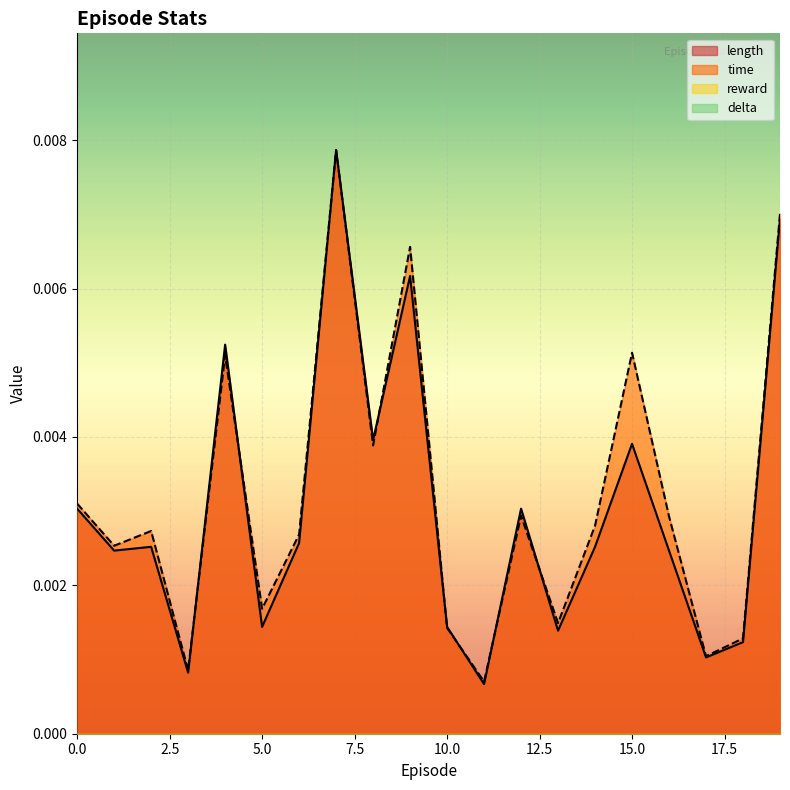

At which label does length reach its peak?

7